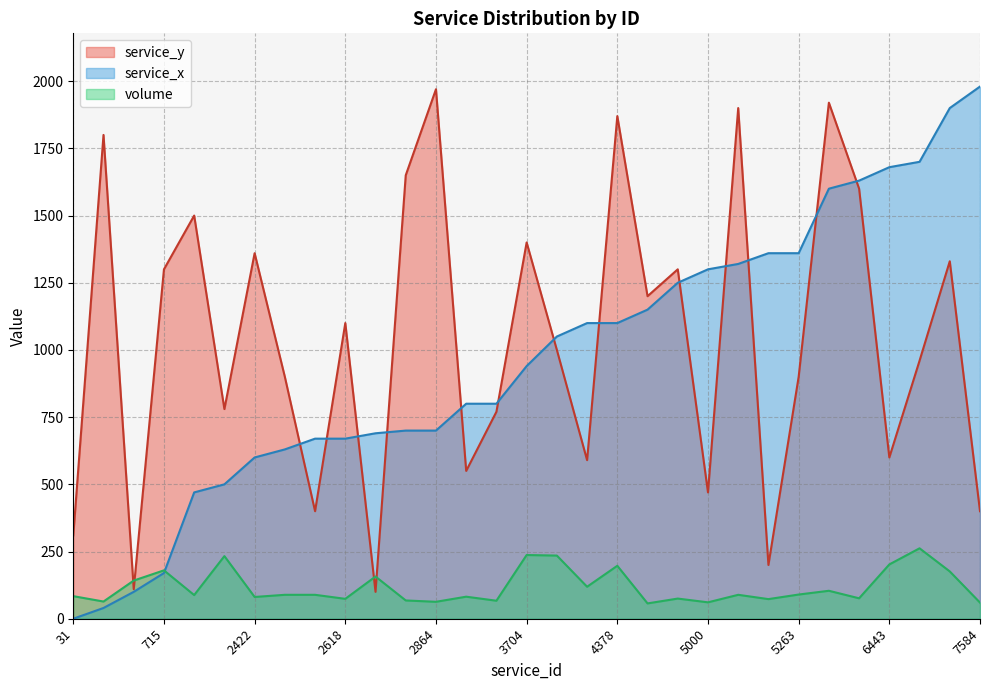

Rank the series at 5256 from highest to lowest value.

service_x, service_y, volume